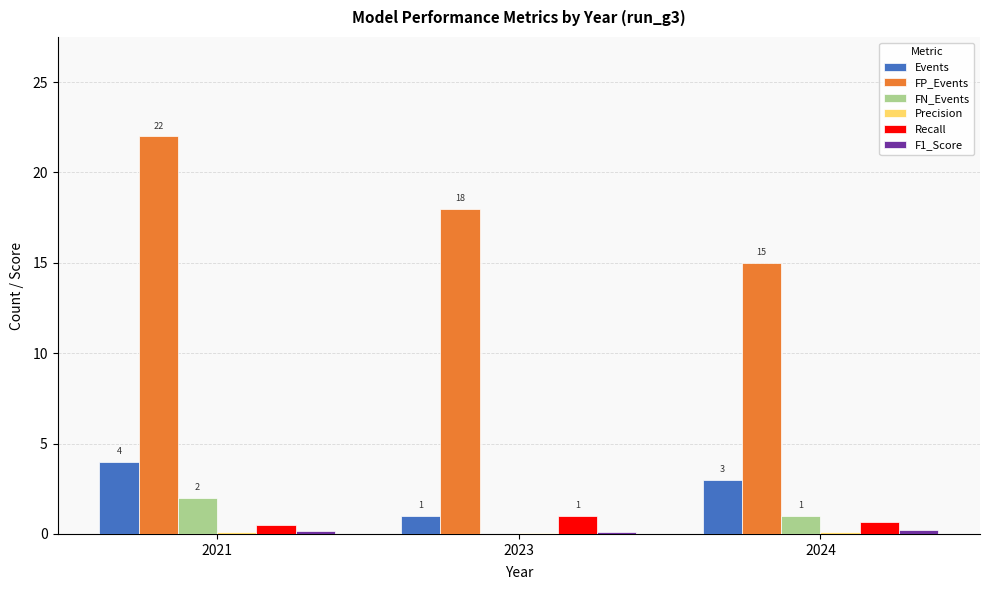

The FP_Events series shows 8.0 at 2023. True or false?

False